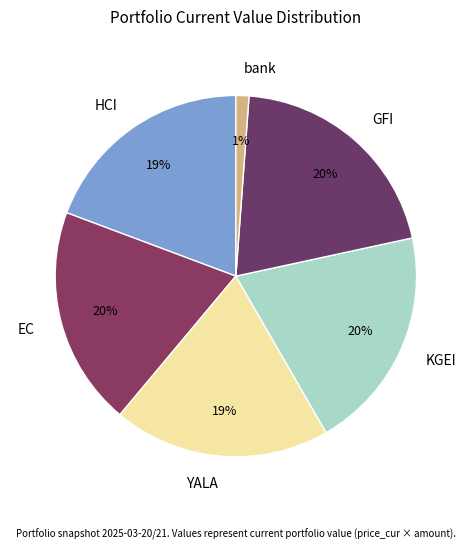

Is bank the majority of the pie?

No